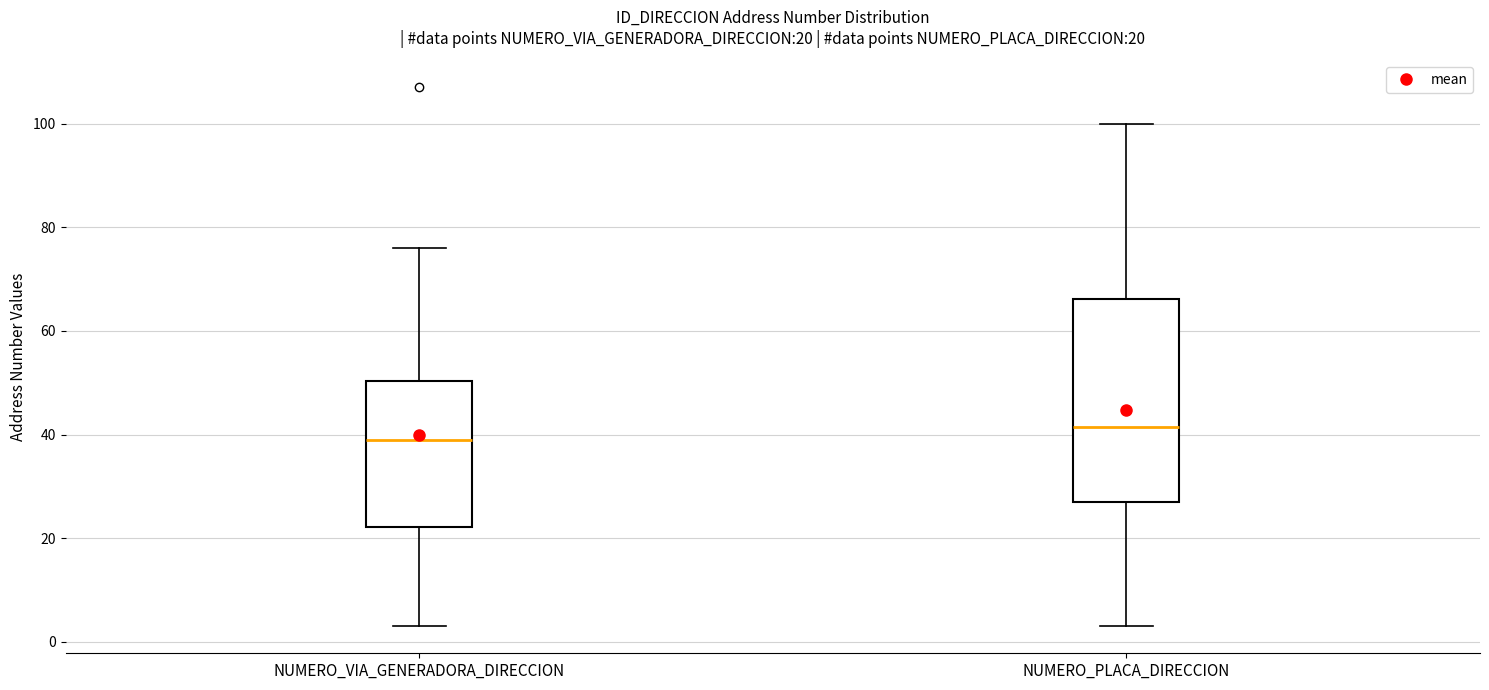

Which box's median line is the highest?

NUMERO_PLACA_DIRECCION